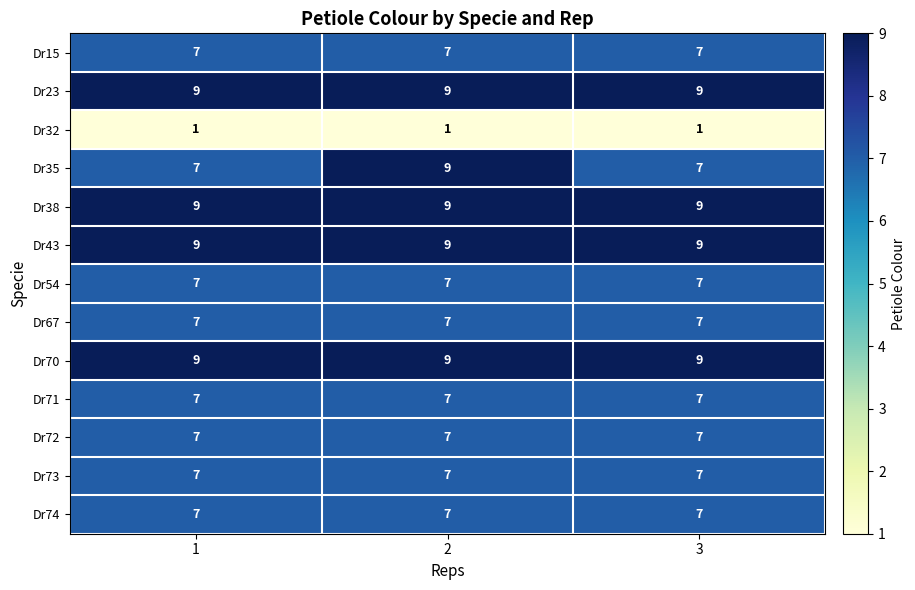

What is the greatest value displayed?

9